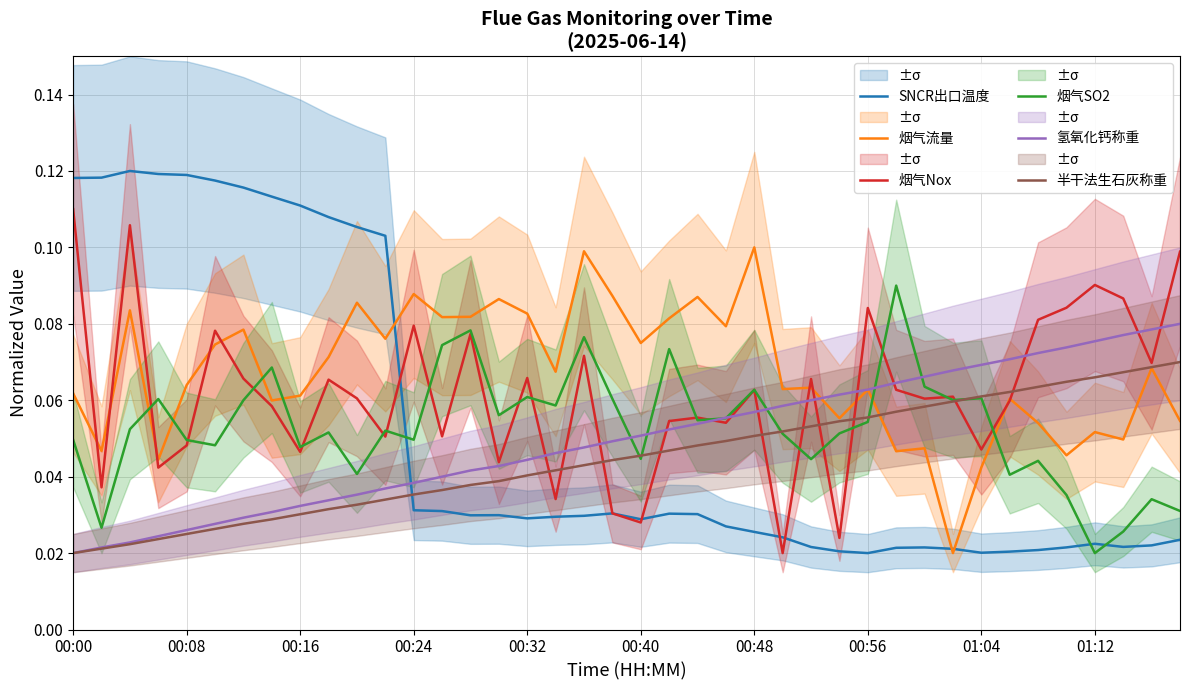

At which label is 烟气SO2 closest to 0?

01:12